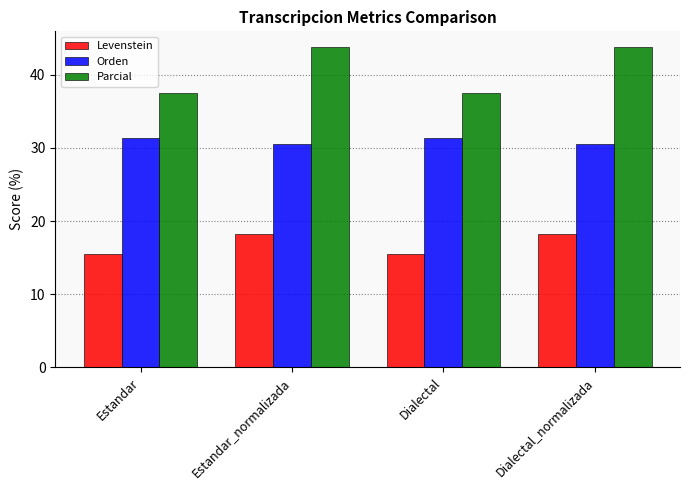

What is the difference between the maximum and minimum values in the Orden series?

0.8